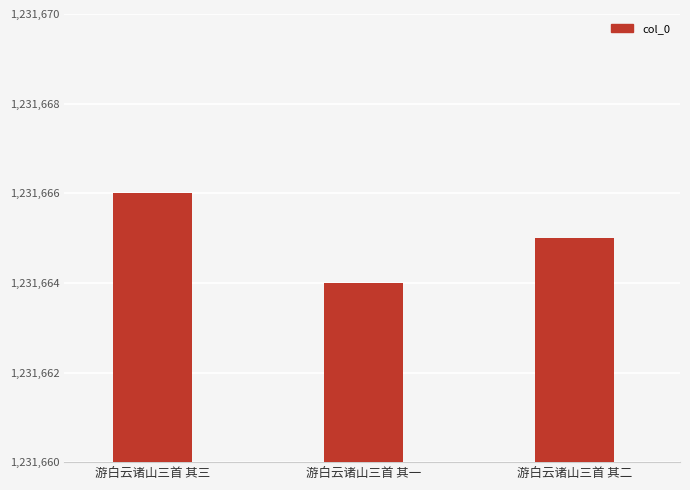

What is the label of the 3rd bar from the left?

游白云诸山三首 其二